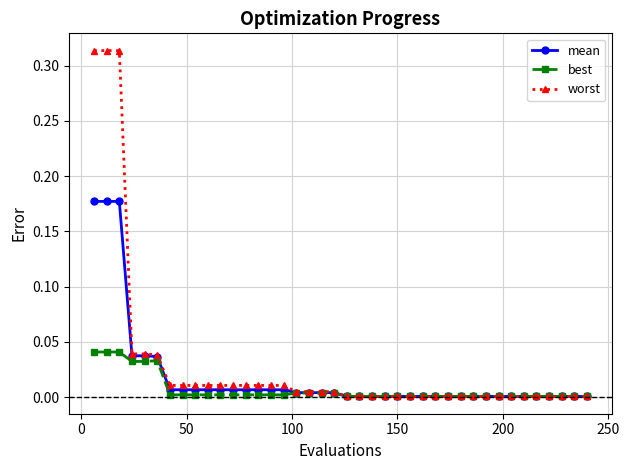

Rank the series by their maximum value, from highest to lowest.

worst, mean, best